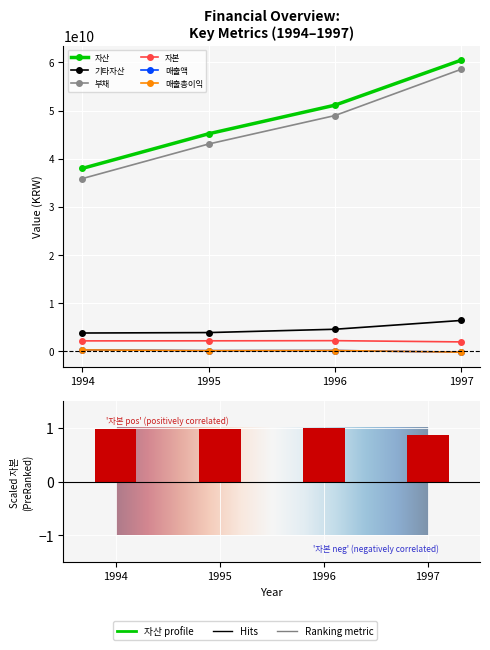

What are all the series names shown in the legend?

자산, 기타자산, 부채, 자본, 매출액, 매출총이익